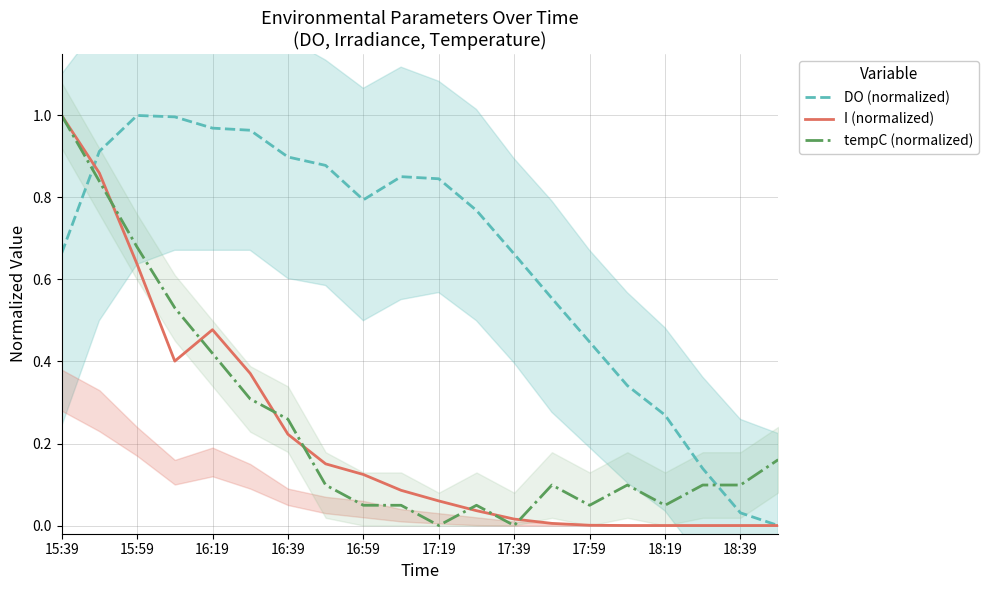

Rank the series by their maximum value, from highest to lowest.

DO (normalized), I (normalized), tempC (normalized)